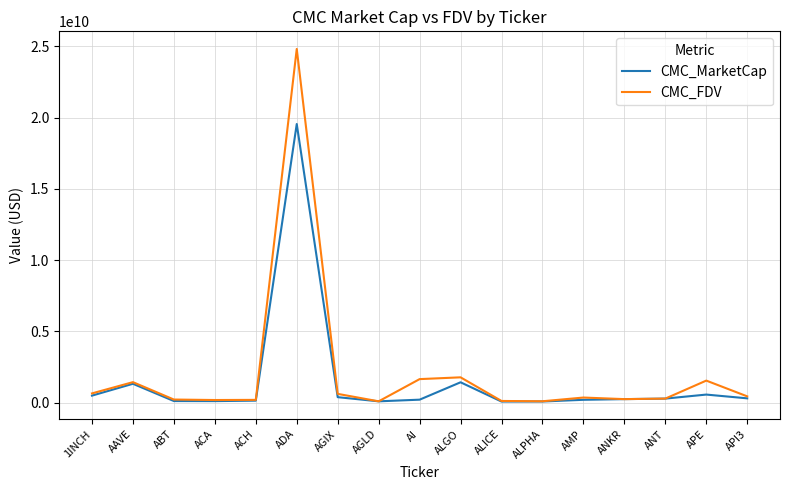

List the series in order of their overall mean, lowest first.

CMC_MarketCap, CMC_FDV